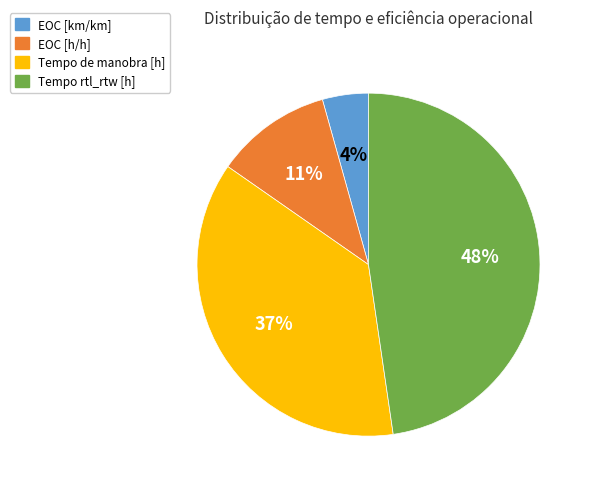

Which category has the smallest portion of the pie?

EOC [km/km]